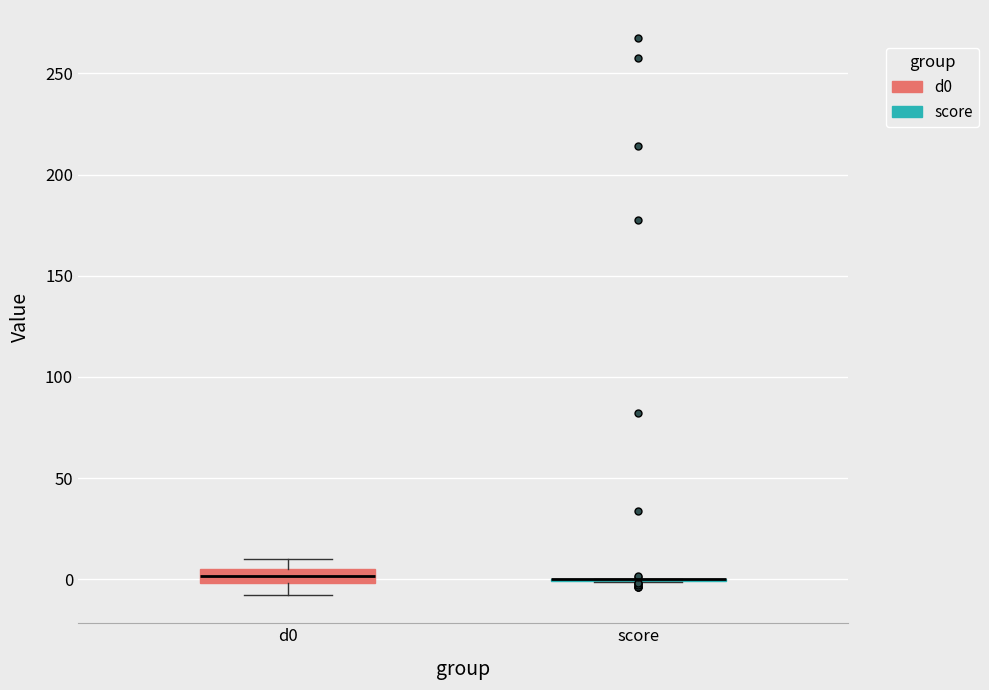

Where is the lower edge of the box for d0 on the y-axis? The values are not printed on the chart, so give them approximately, as read against the axis.

0